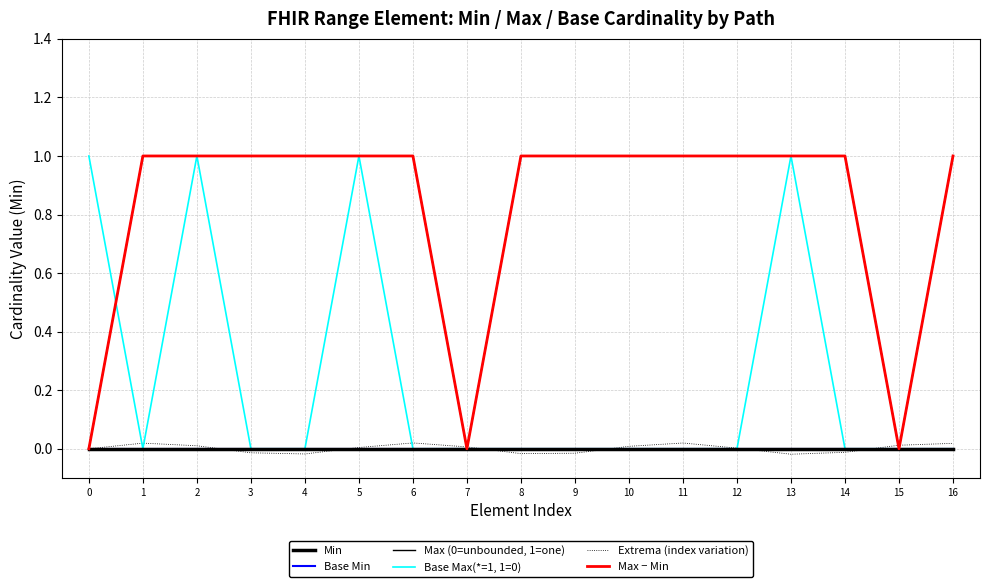

The value of Base Max(*=1, 1=0) at 3 is 0.7. True or false?

False